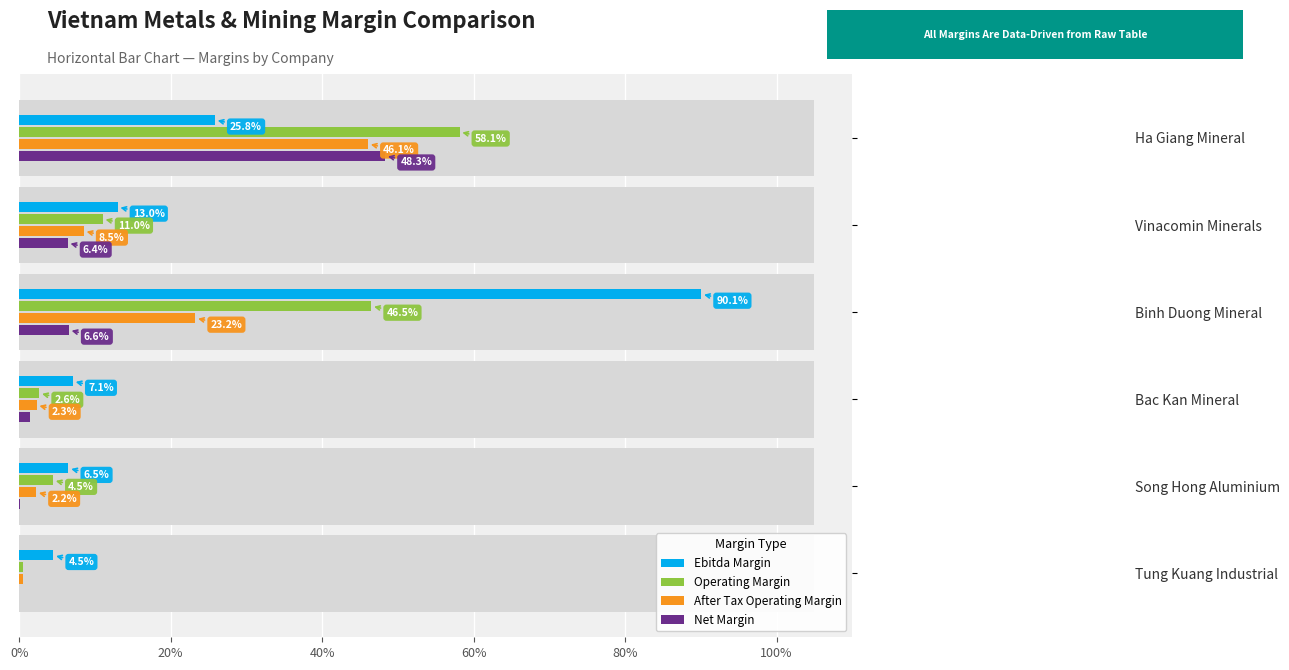

Which series has the widest spread of values?

Ebitda Margin